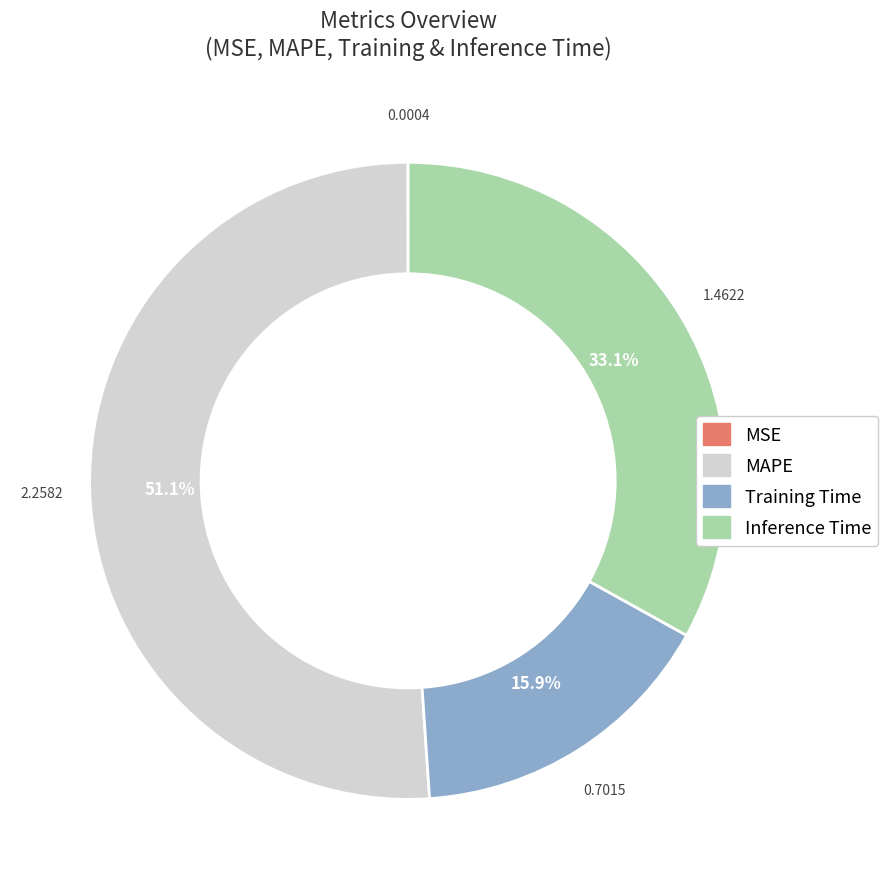

Which category has the biggest portion of the pie?

MAPE